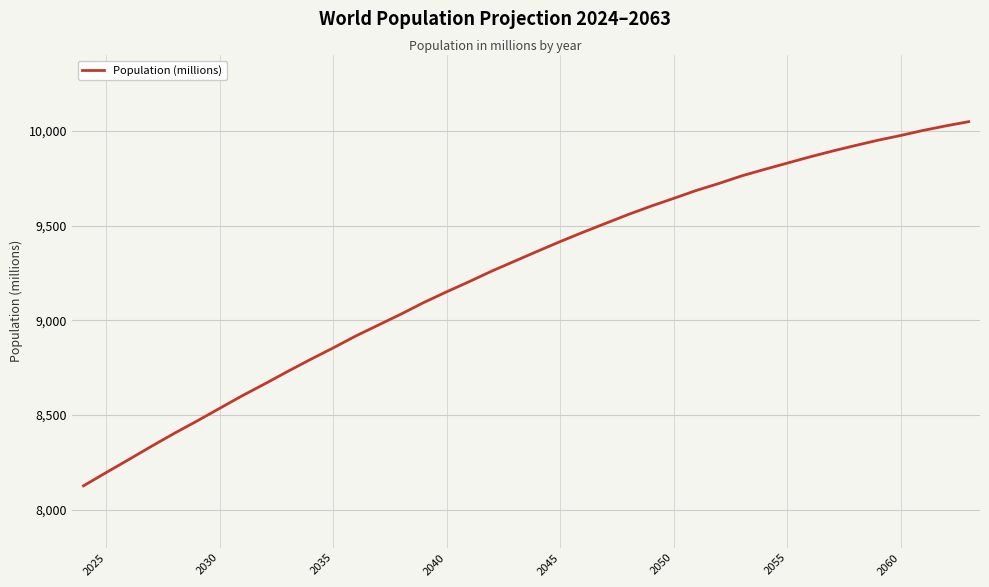

How many lines are shown in the chart?

1